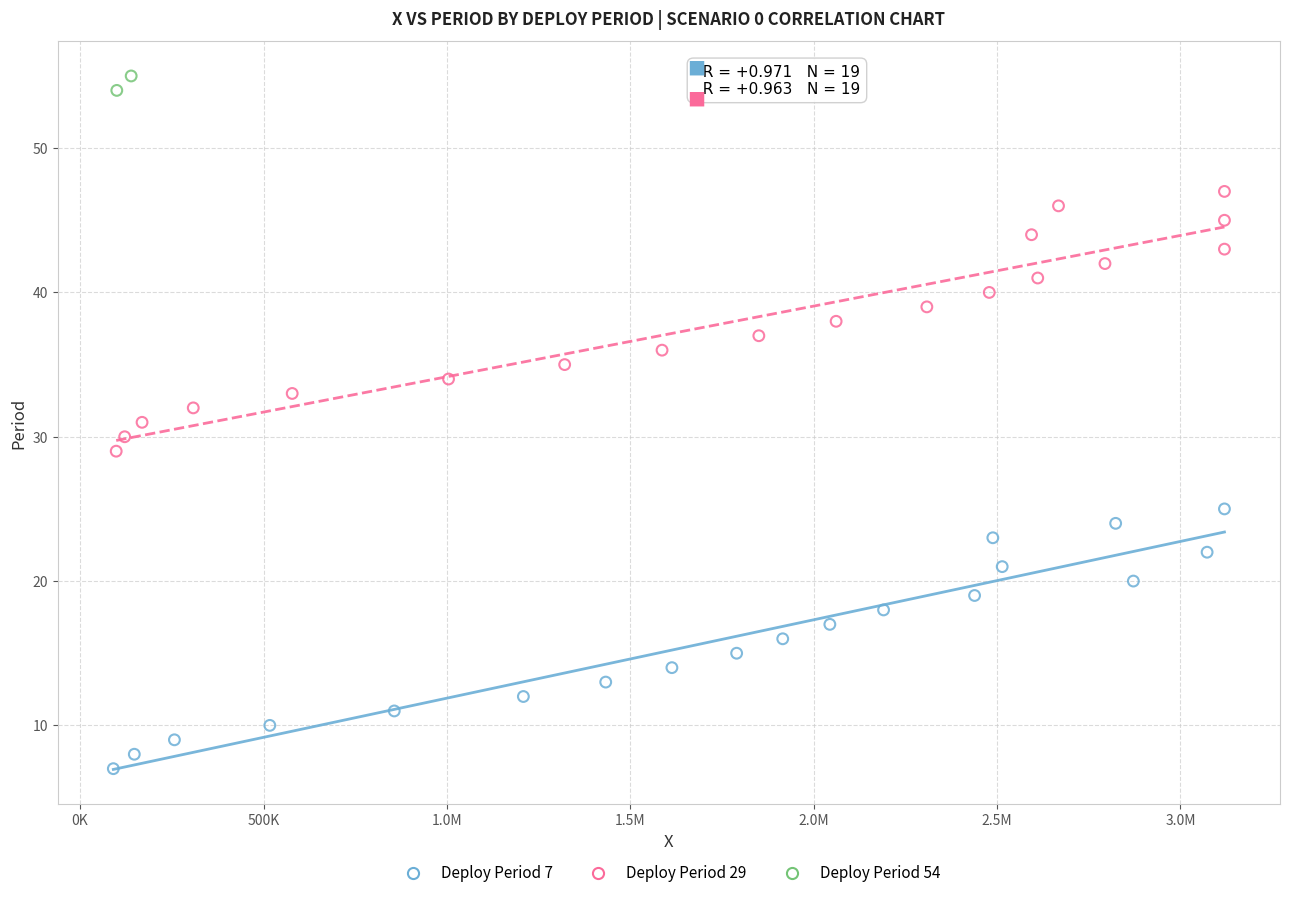

What are all the series names shown in the legend?

Deploy Period 7, Deploy Period 29, Deploy Period 54